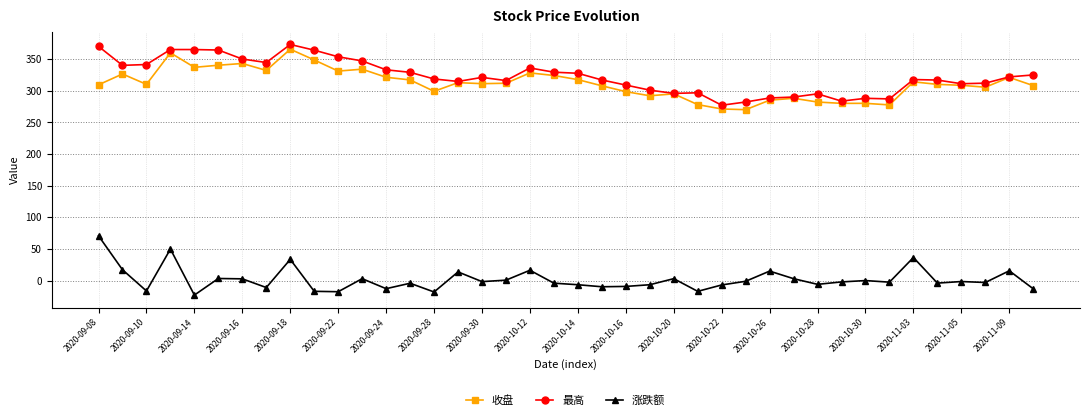

True or false: 涨跌额 and 最高 cross at least once.

False